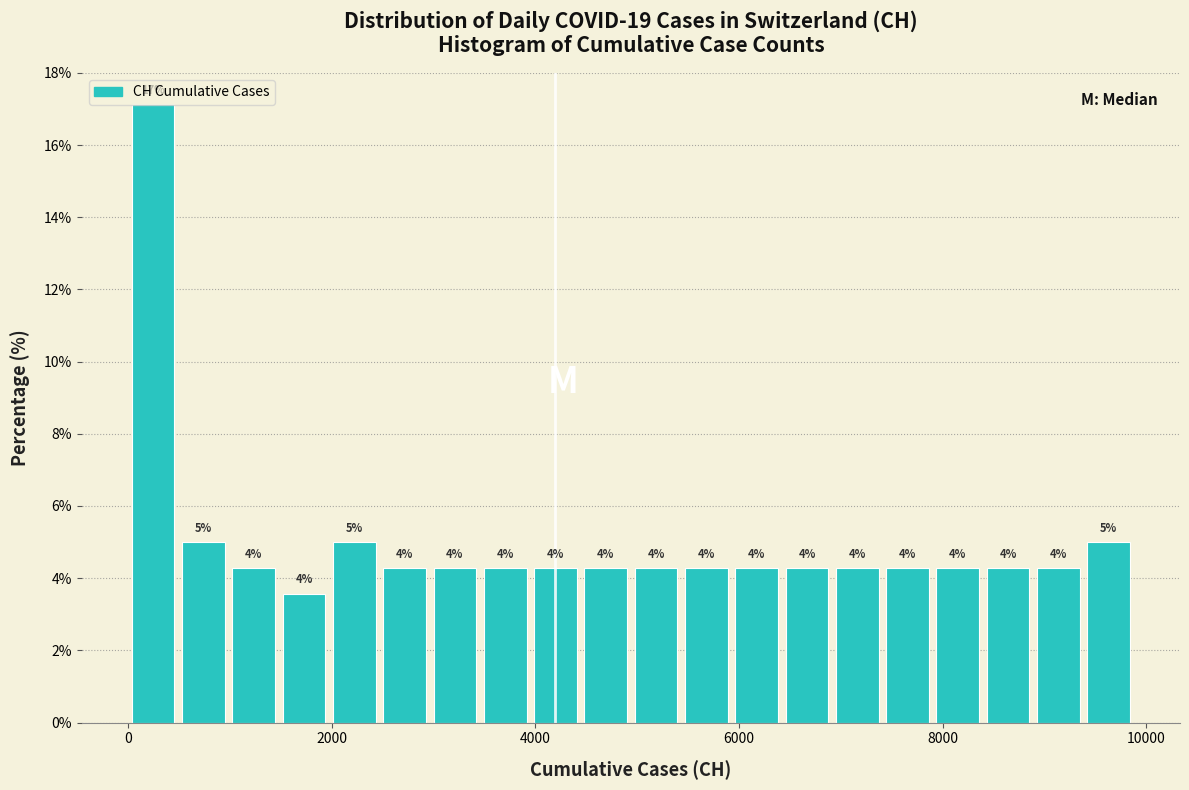

Read against the x-axis, roughly where is the centre of the tallest bar?

200